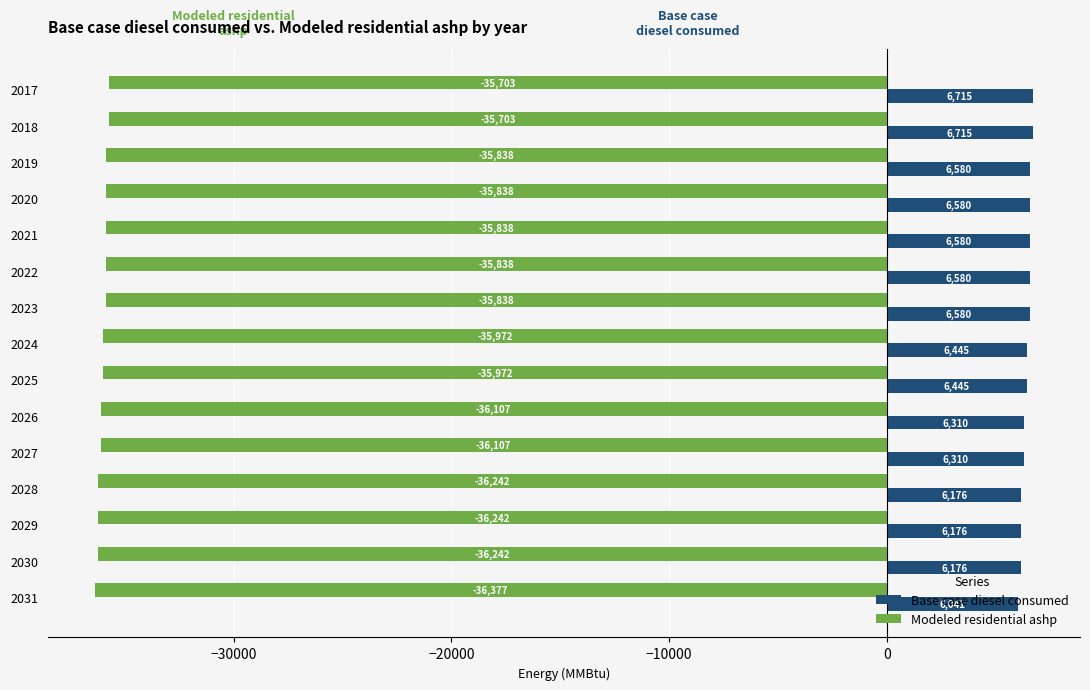

Which series has the largest total across all categories?

Base case diesel consumed